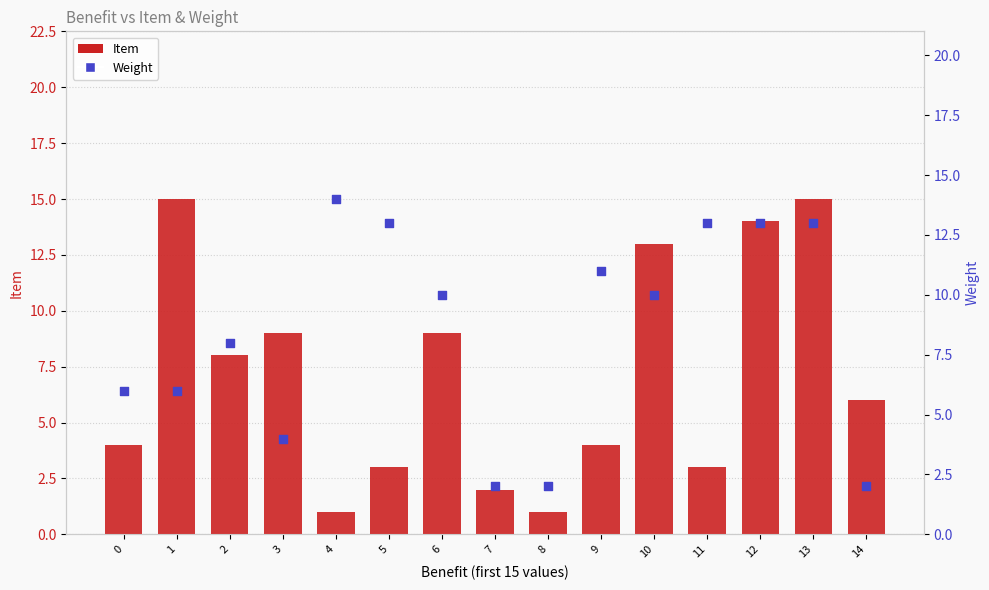

Is the value of Item at 10 greater than the value of Weight at 3?

Yes